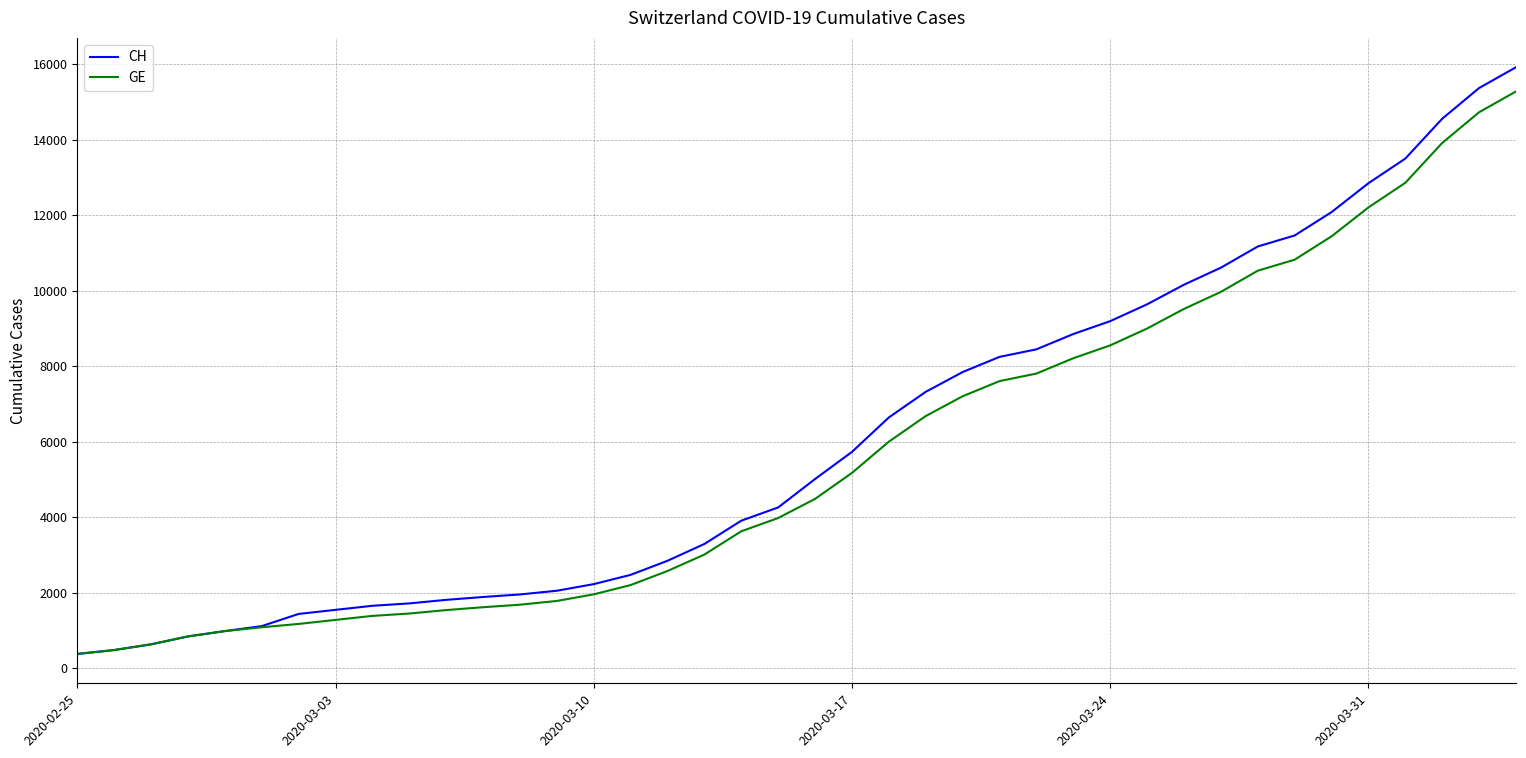

What is the difference between the maximum and minimum values in the GE series?

14909